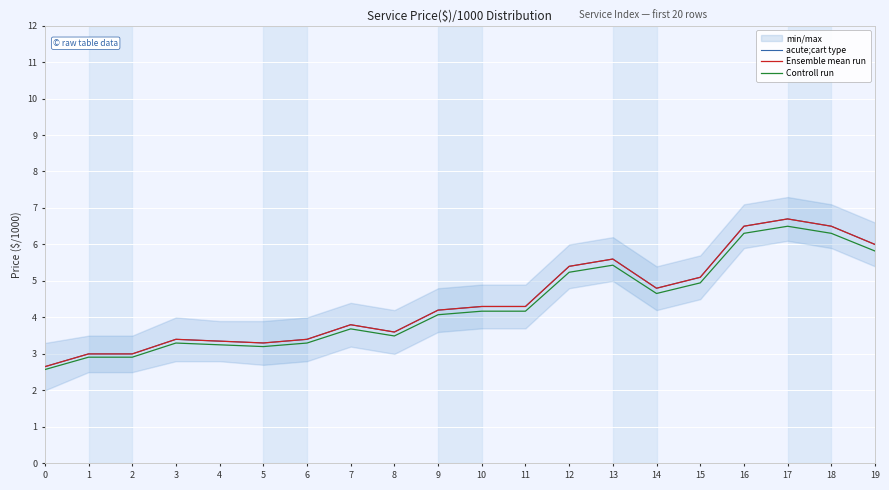

What is the highest value of the acute;cart type series?

6.7